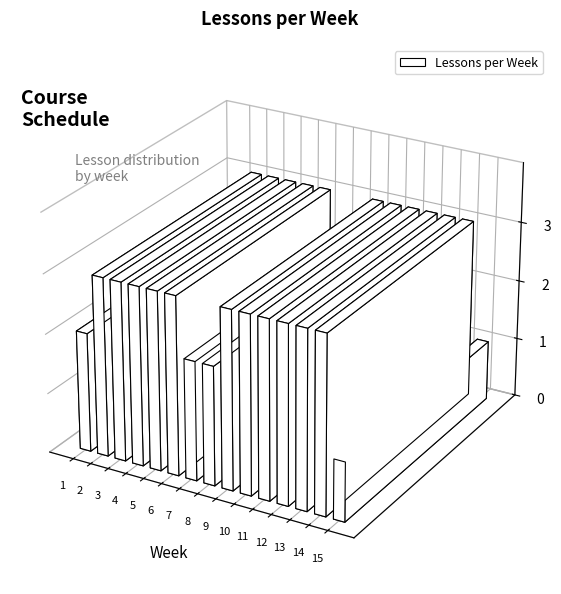

Reading left to right, extract all data points from this chart.

2	3	3	3	3	3	2	2	3	3	3	3	3	3	1